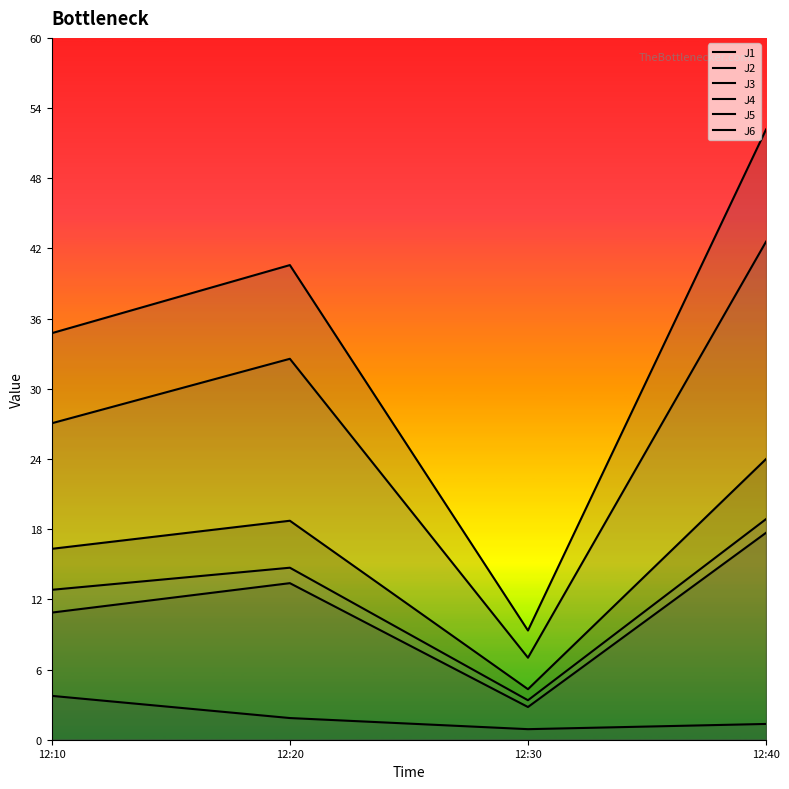

How many lines are shown in the chart?

6